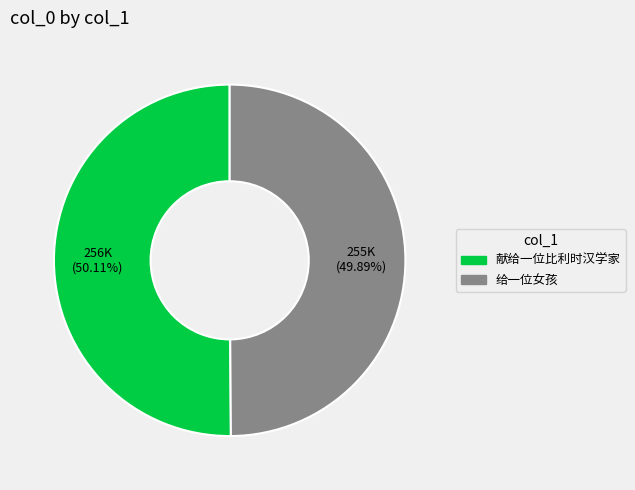

How many segments does this pie chart have?

2